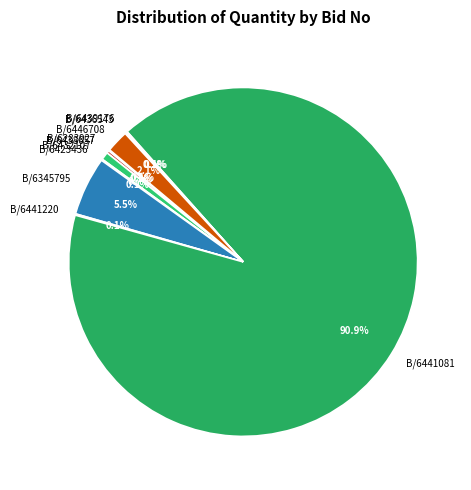

Is there any slice that represents more than half of the pie?

Yes